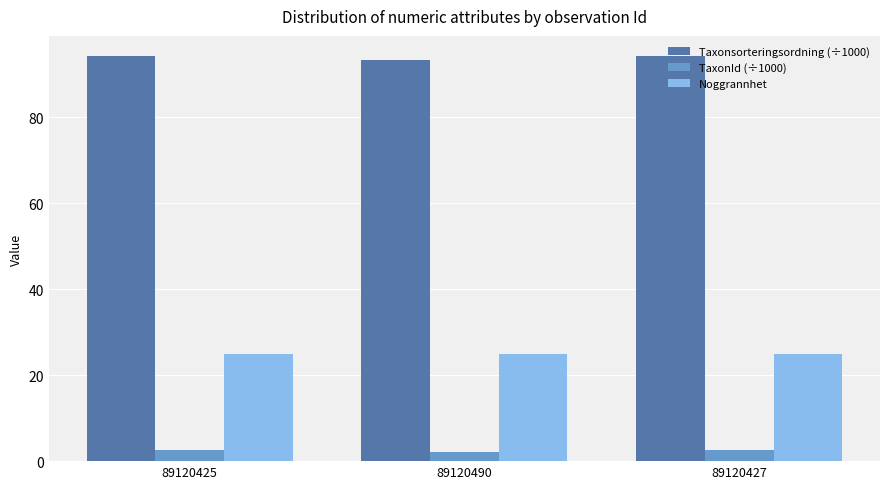

Where does the Taxonsorteringsordning (÷1000) series first go above 94?

89120425